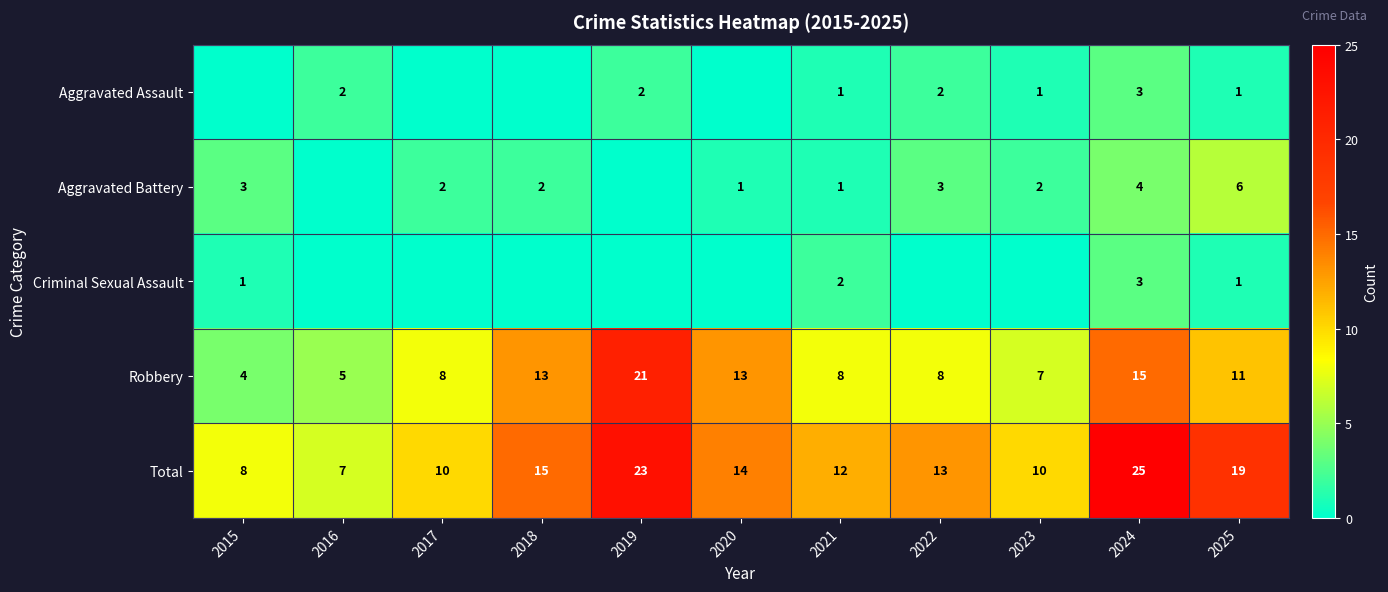

What is the difference between the Robbery values at 2024 and 2017?

7